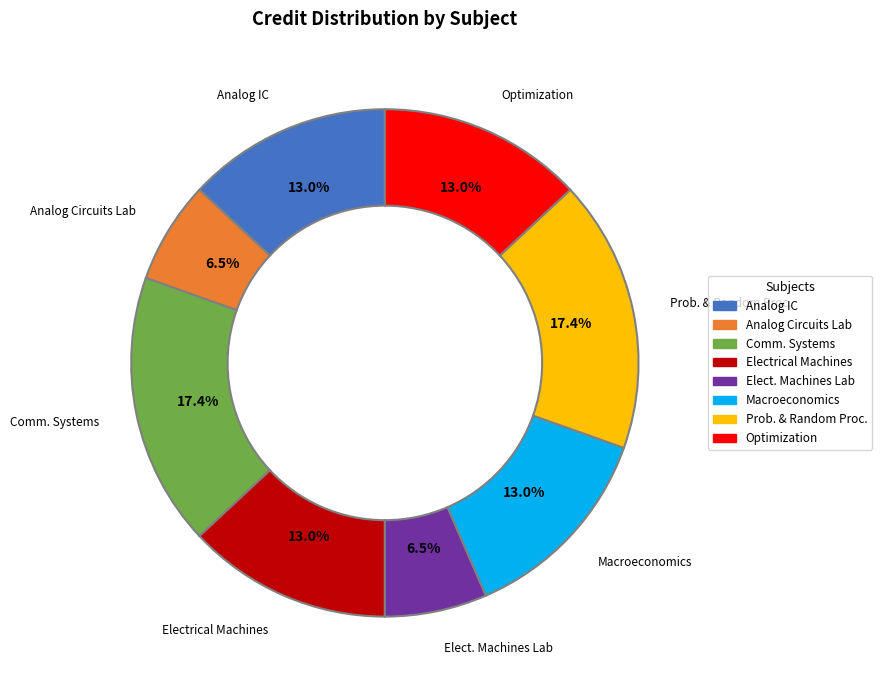

How many slices are in this pie chart?

8